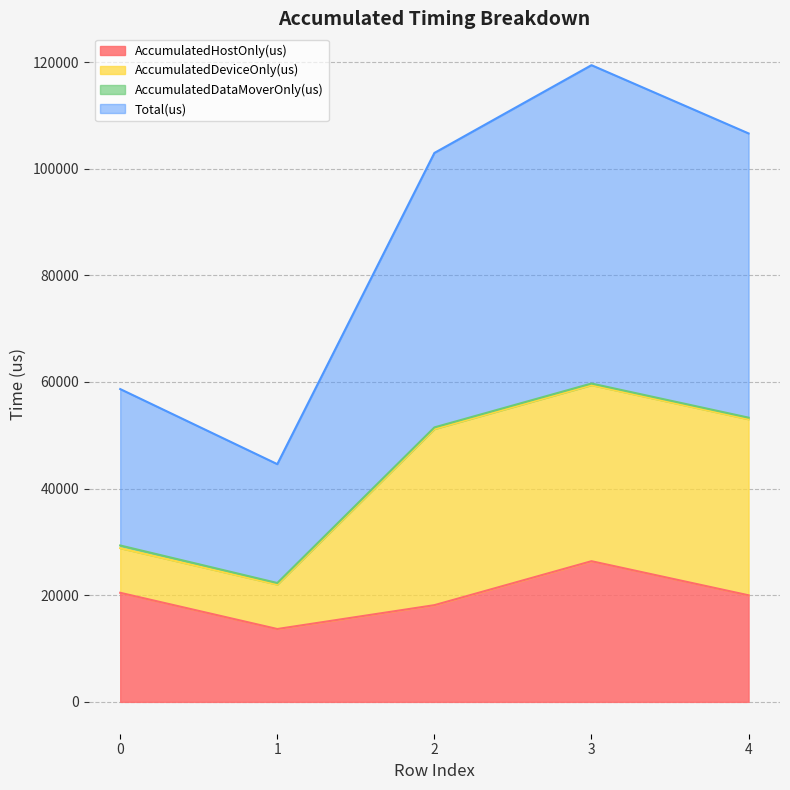

Does the chart display data point markers on the line(s)?

No